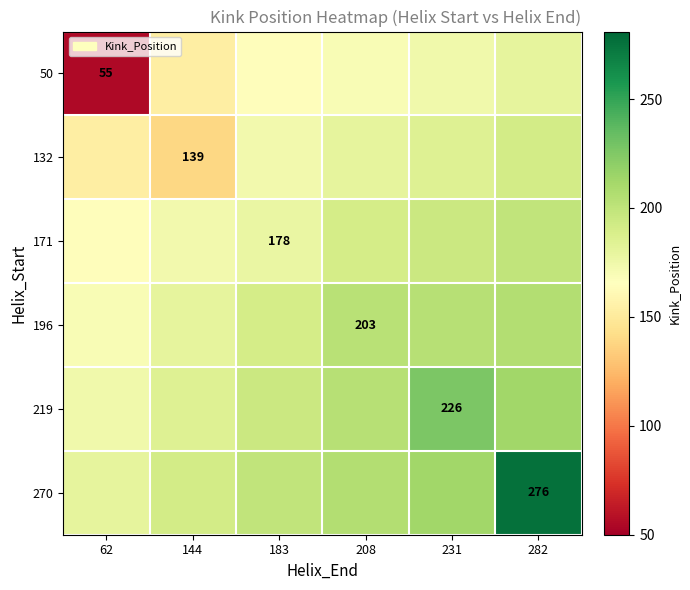

Where is 196 nearest to the value 187?

183